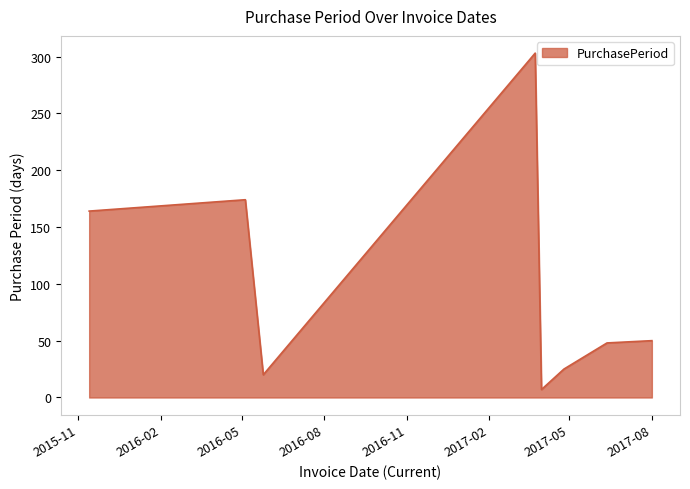

What is the maximum value shown in the chart?

303